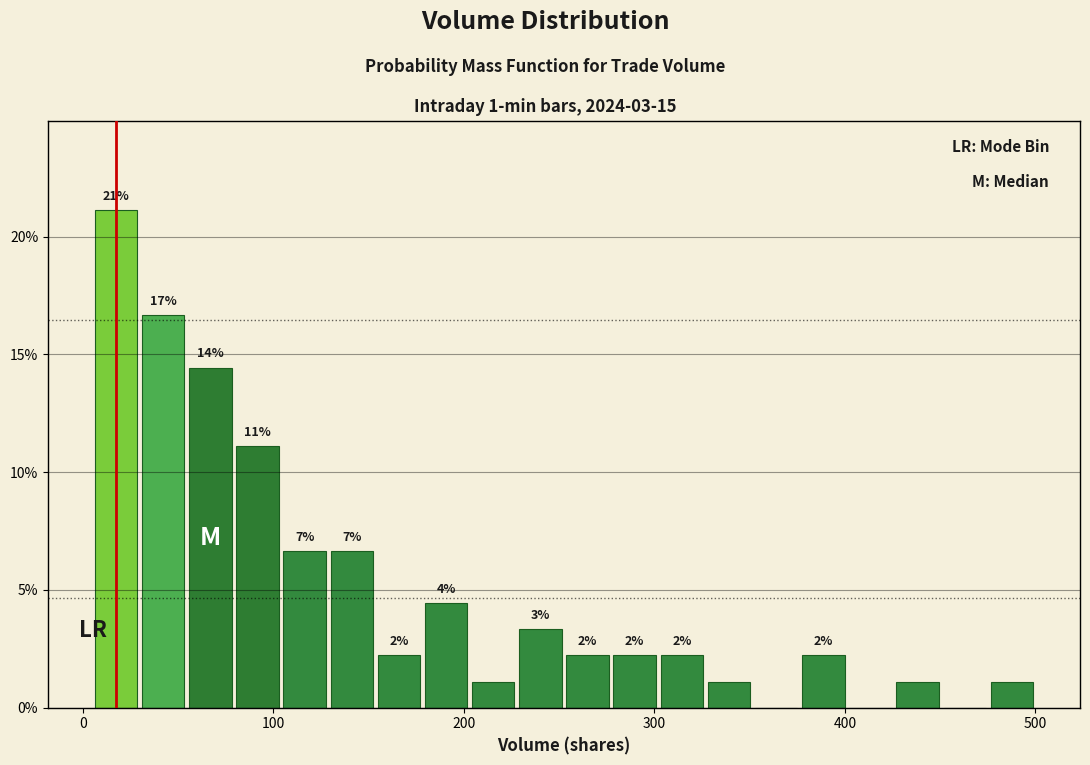

Read against the x-axis, roughly where is the centre of the tallest bar?

20